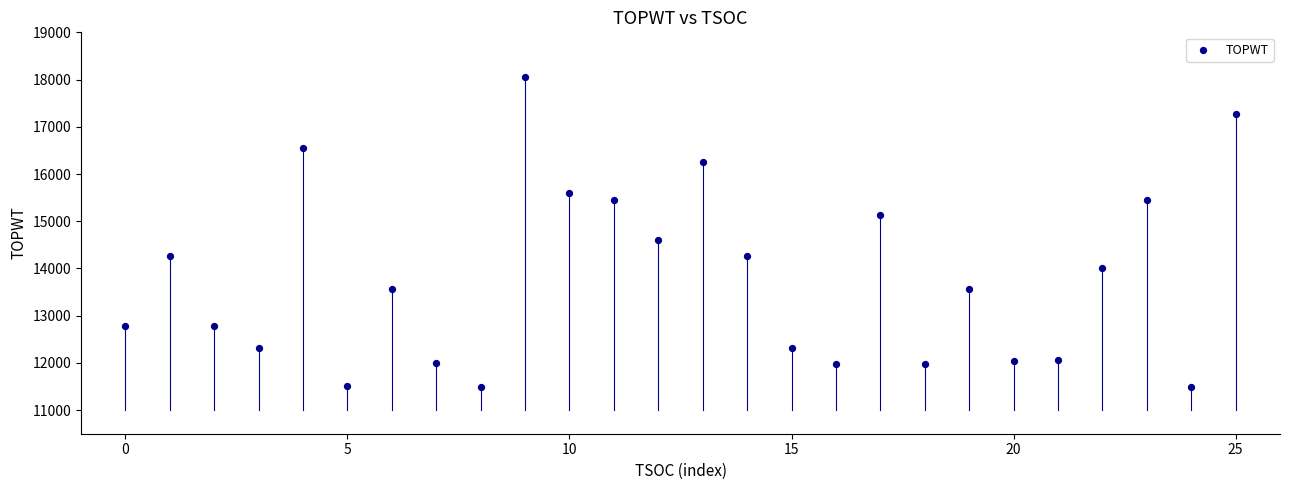

What is the range of Y values (max minus min)?

6563